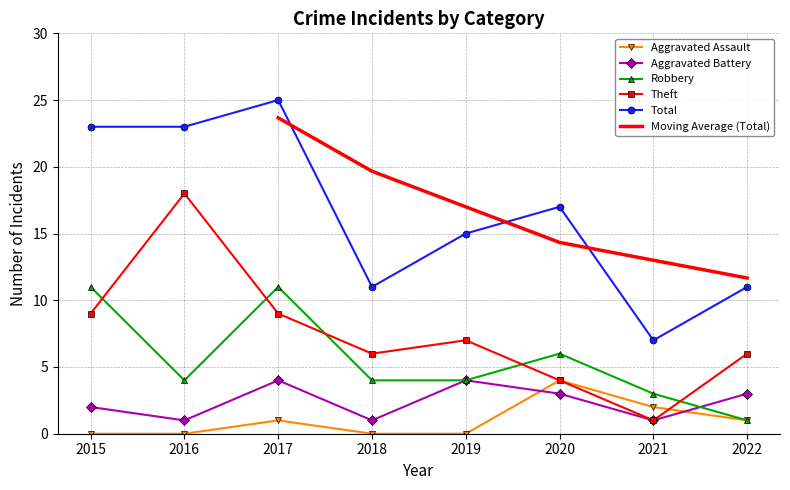

Reading right to left, list all the values displayed in this chart.

Aggravated Assault: 1	2	4	0	0	1	0	0
Aggravated Battery: 3	1	3	4	1	4	1	2
Robbery: 1	3	6	4	4	11	4	11
Theft: 6	1	4	7	6	9	18	9
Total: 11	7	17	15	11	25	23	23